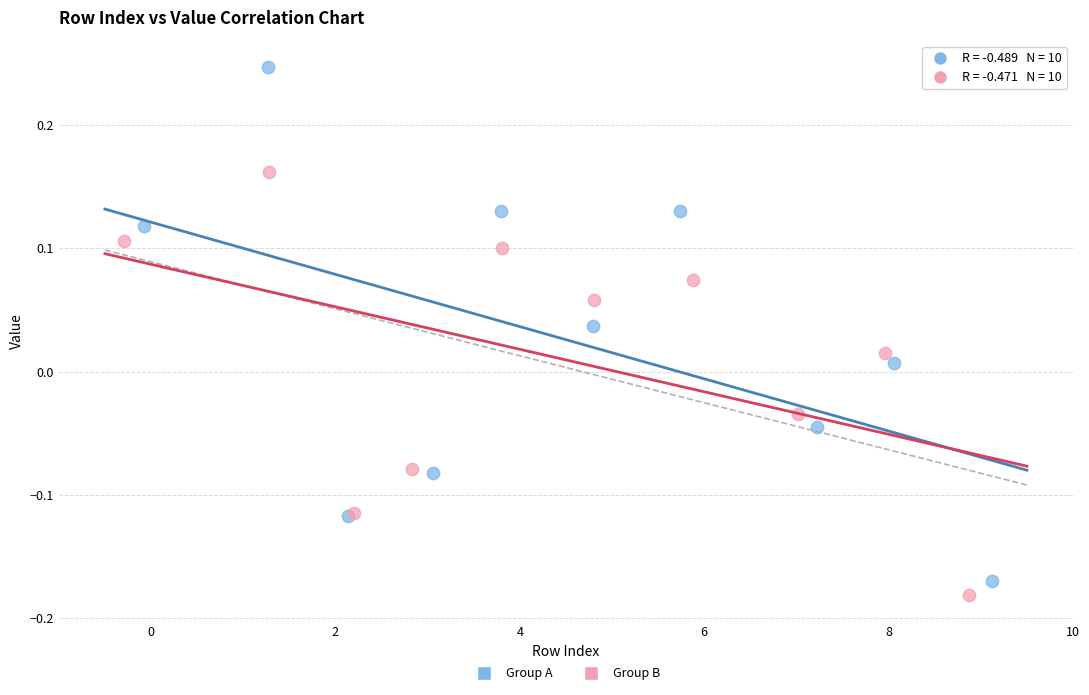

Which series reaches the maximum Y coordinate?

Group A